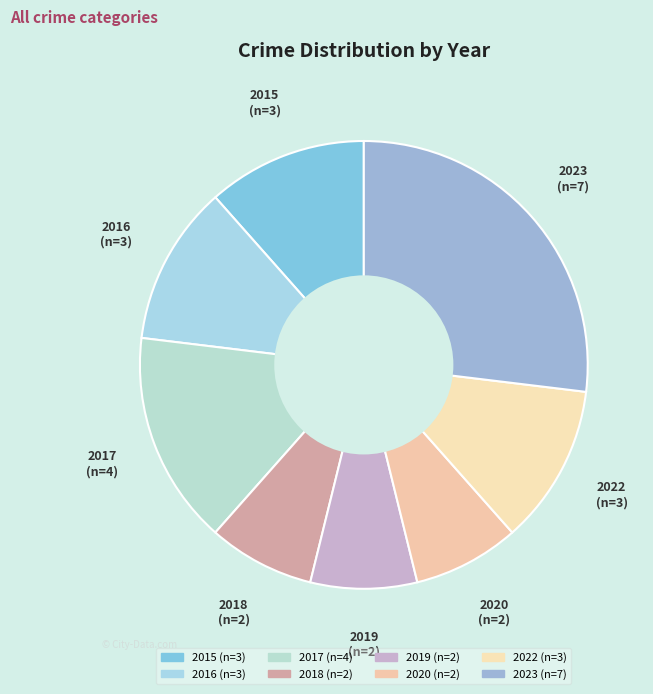

Does 2018 account for over 50% of the chart?

No